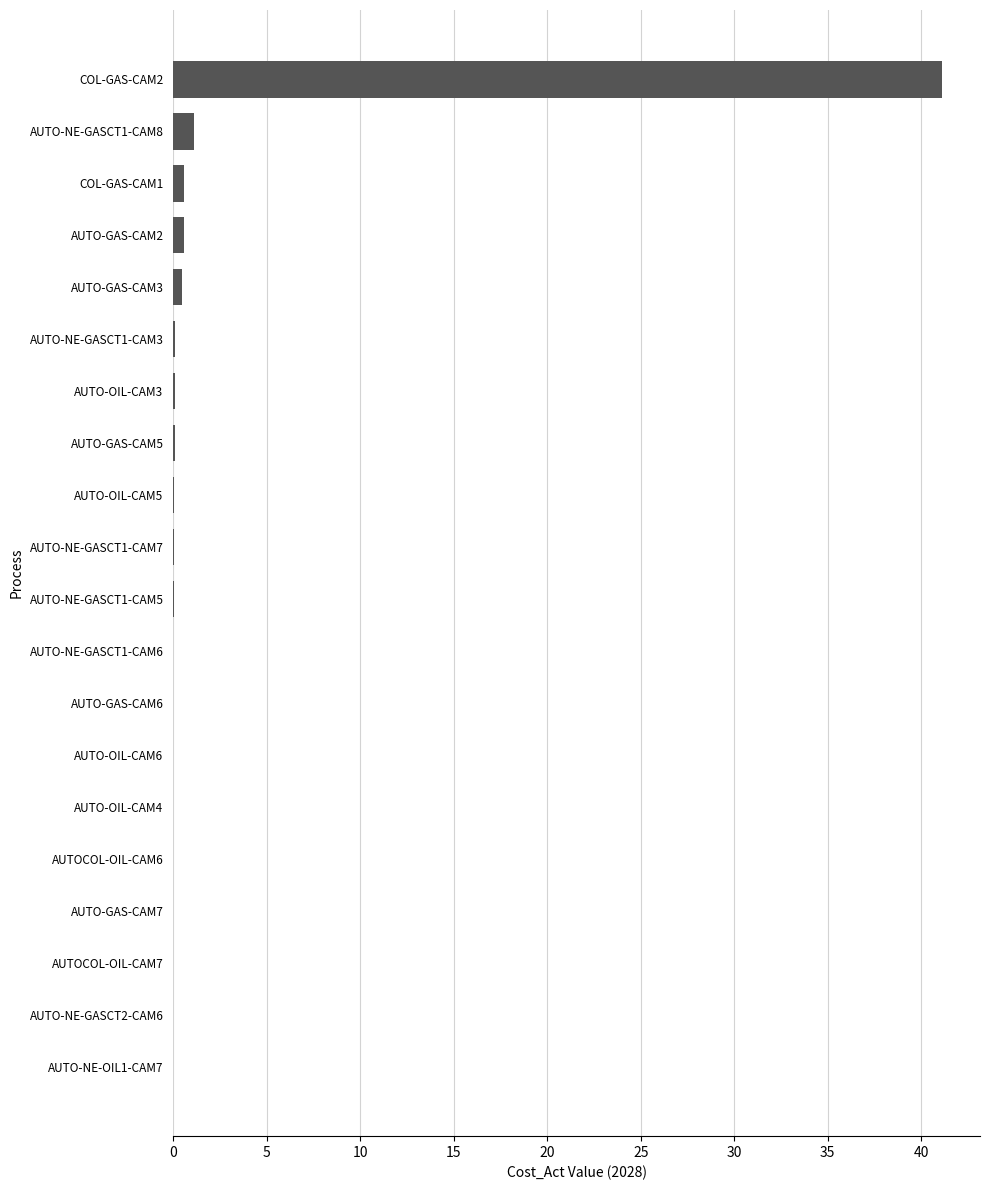

True or false: the data shows 0.1 at AUTO-NE-GASCT1-CAM3.

True